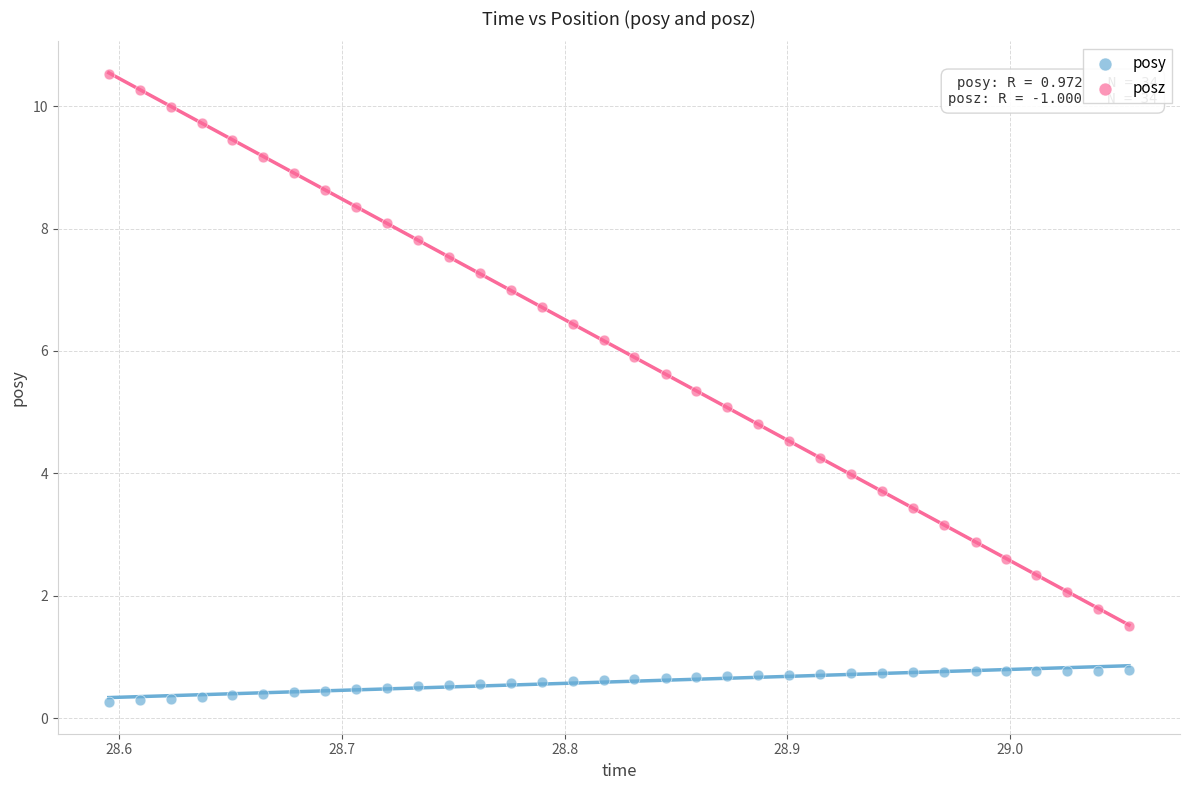

What is the X range (max minus min) for the scatter plot?

0.5